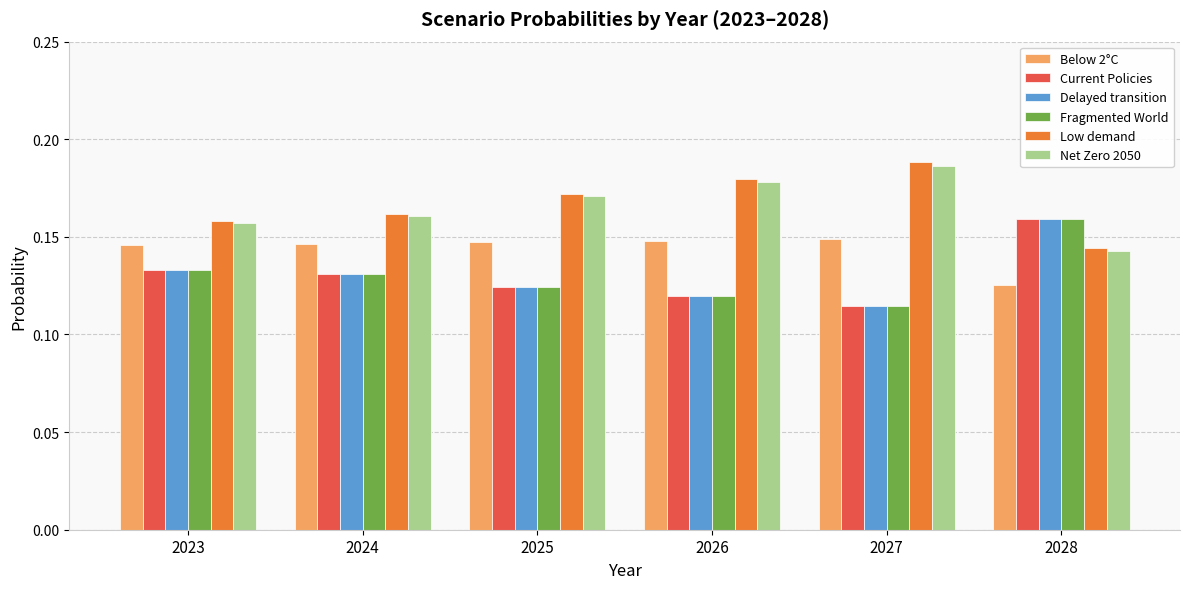

At which label does Delayed transition reach its peak?

2028